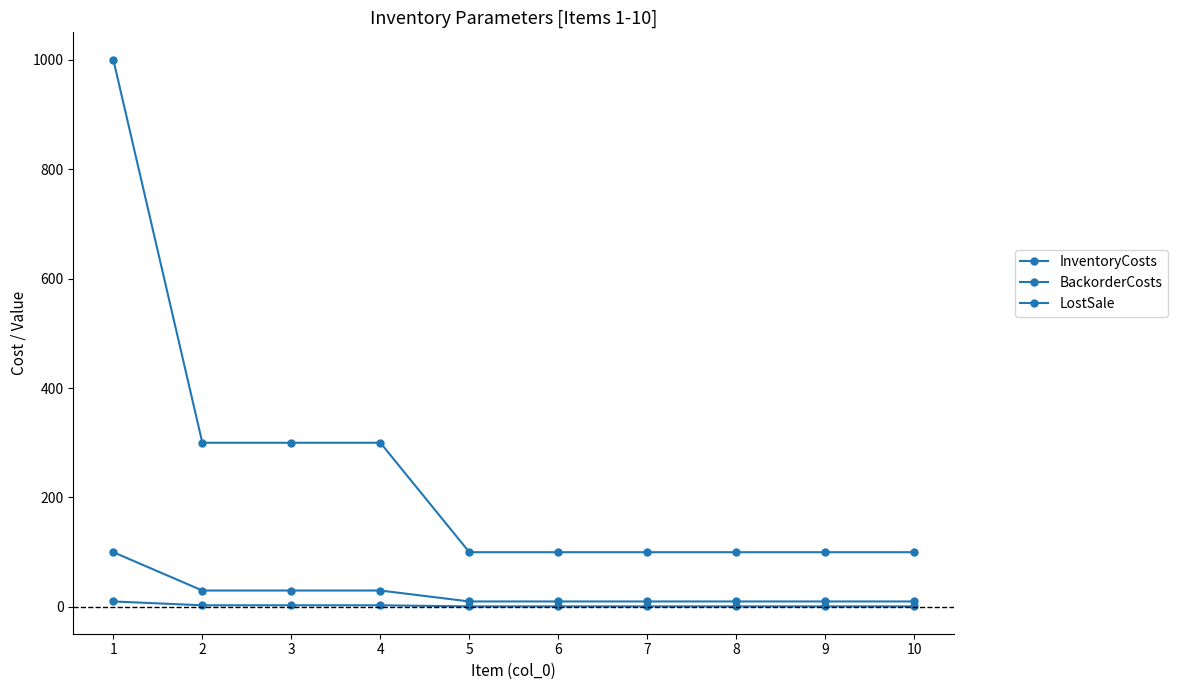

Reading left to right, what are all the values shown in this chart?

InventoryCosts: 1=10	2=3	3=3	4=3	5=1	6=1	7=1	8=1	9=1	10=1
BackorderCosts: 1=100	2=30	3=30	4=30	5=10	6=10	7=10	8=10	9=10	10=10
LostSale: 1=1000	2=300	3=300	4=300	5=100	6=100	7=100	8=100	9=100	10=100